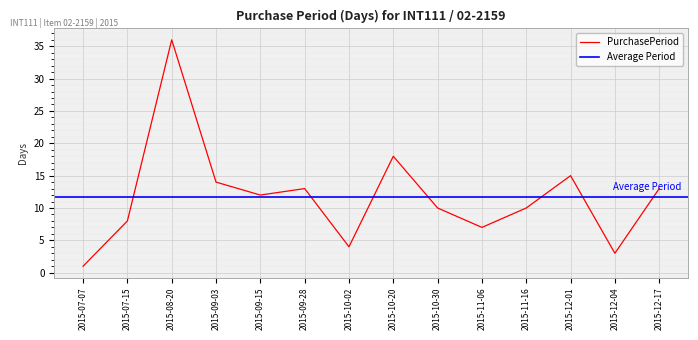

Reading left to right, what are all the values shown in this chart?

2015-07-07=1	2015-07-15=8	2015-08-20=36	2015-09-03=14	2015-09-15=12	2015-09-28=13	2015-10-02=4	2015-10-20=18	2015-10-30=10	2015-11-06=7	2015-11-16=10	2015-12-01=15	2015-12-04=3	2015-12-17=13